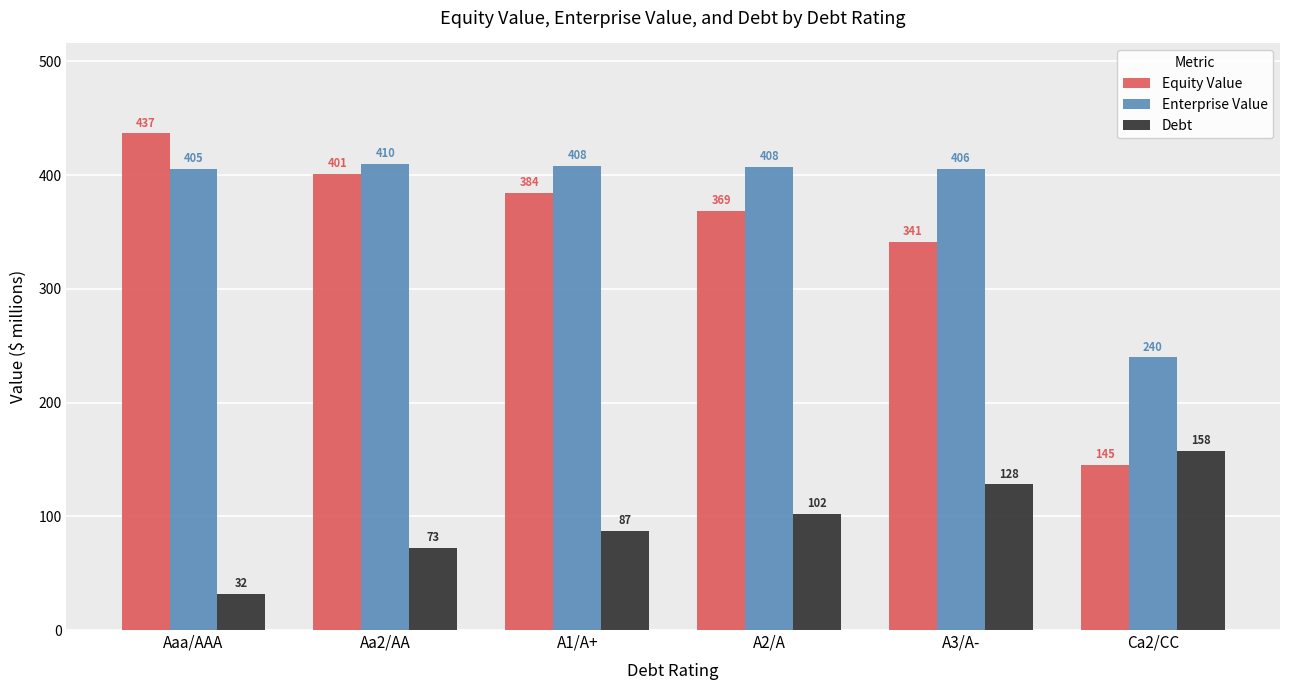

What is the approximate value of Enterprise Value at A1/A+?

408.3